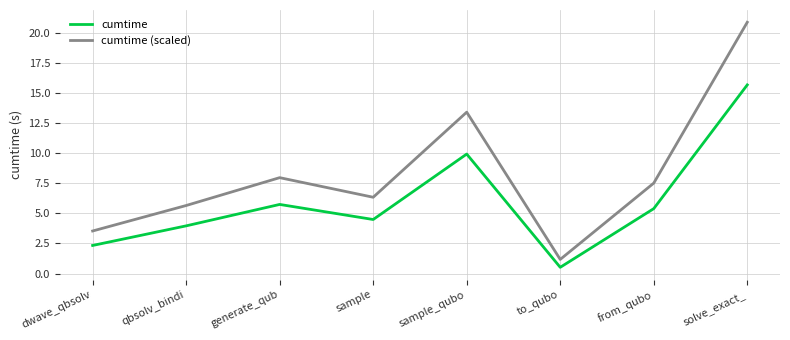

Which series has the largest range (max minus min)?

cumtime (scaled)